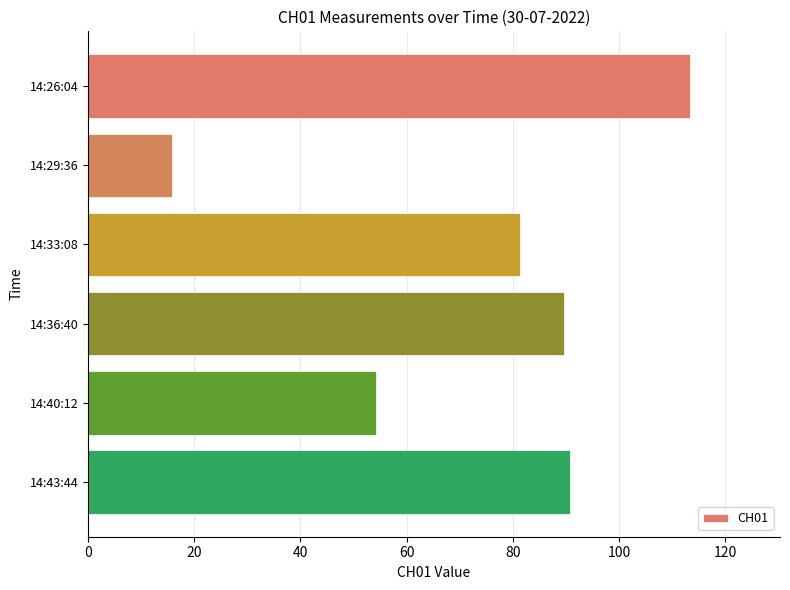

What is the average value?

74.2